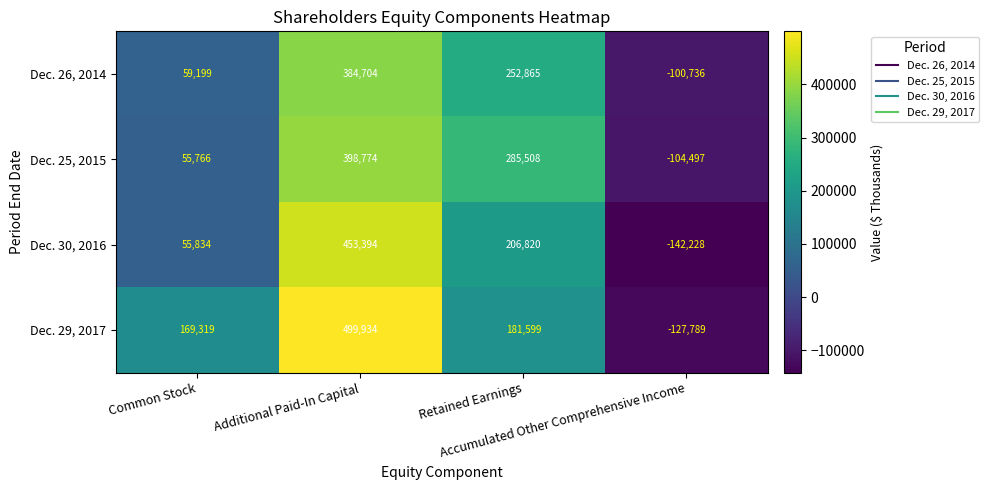

Which series has the largest total across all categories?

Dec. 29, 2017